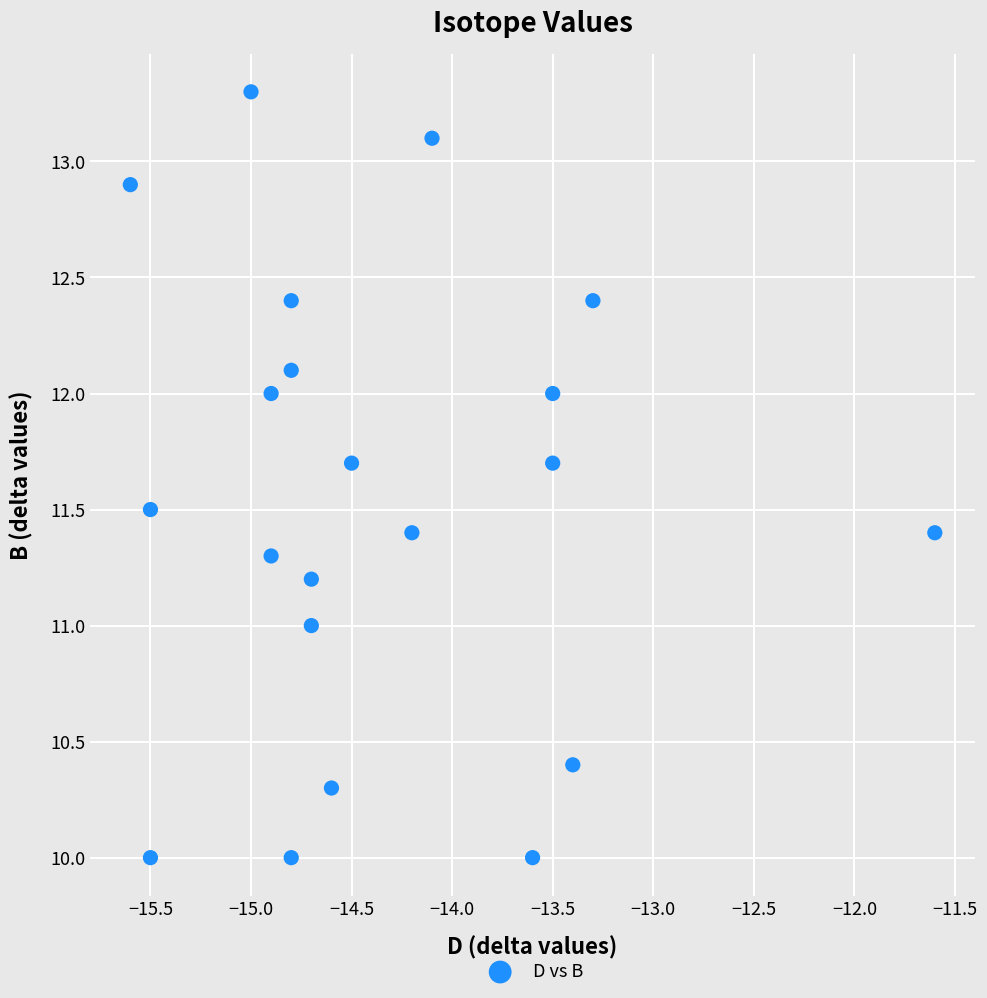

What is the range of X values (max minus min)?

4.0